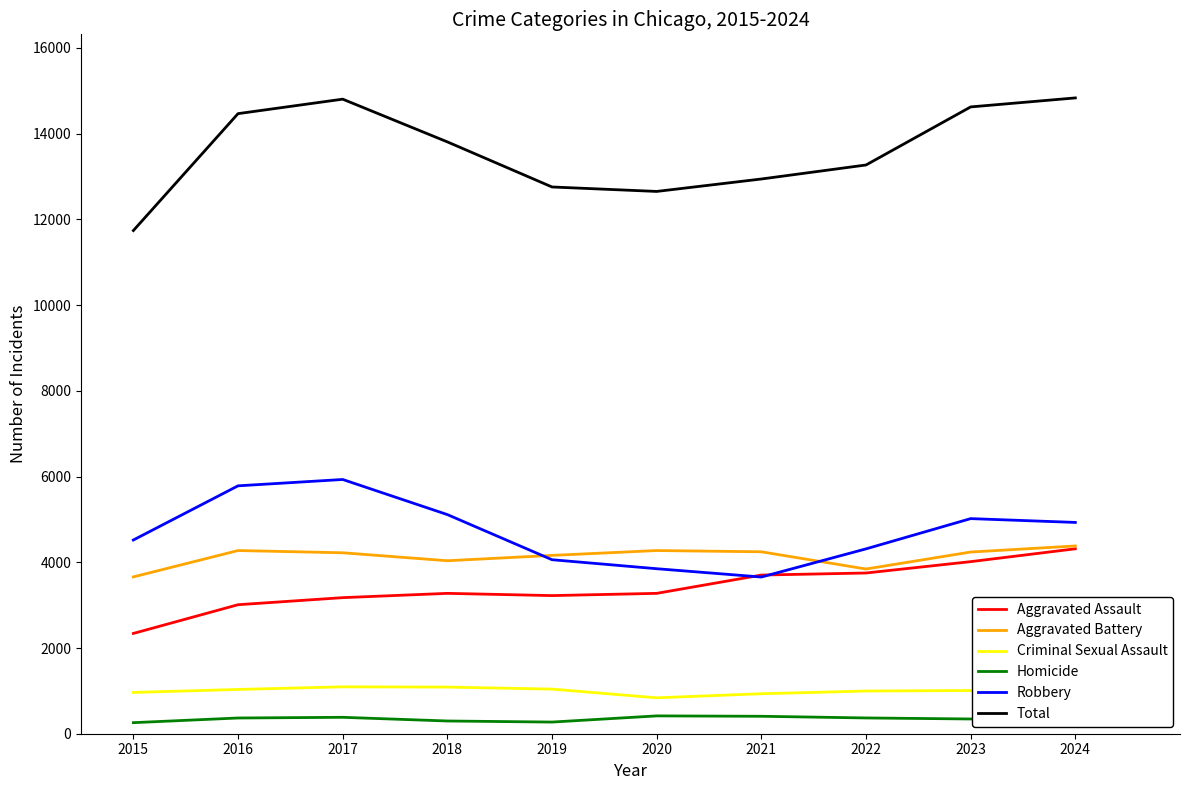

What is the maximum value for Homicide?

416